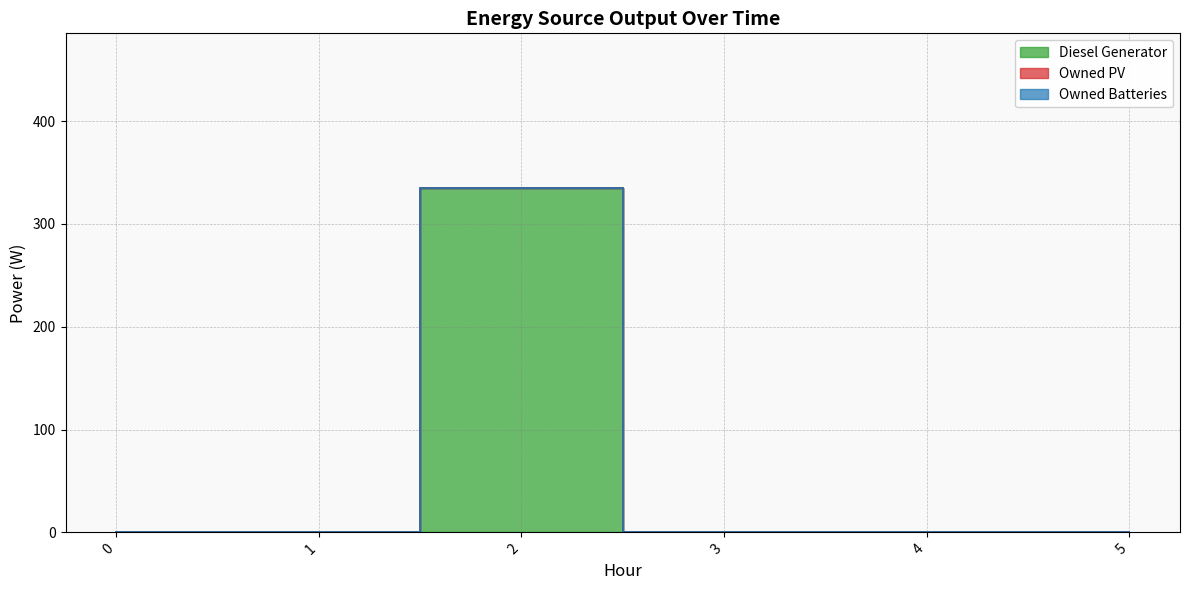

Reading left to right, list all the values displayed in this chart.

Diesel Generator: 0=0	1=0	2=335	3=0	4=0	5=0
Owned PV: 0=0	1=0	2=0	3=0	4=0	5=0
Owned Batteries: 0=0	1=0	2=0	3=0	4=0	5=0